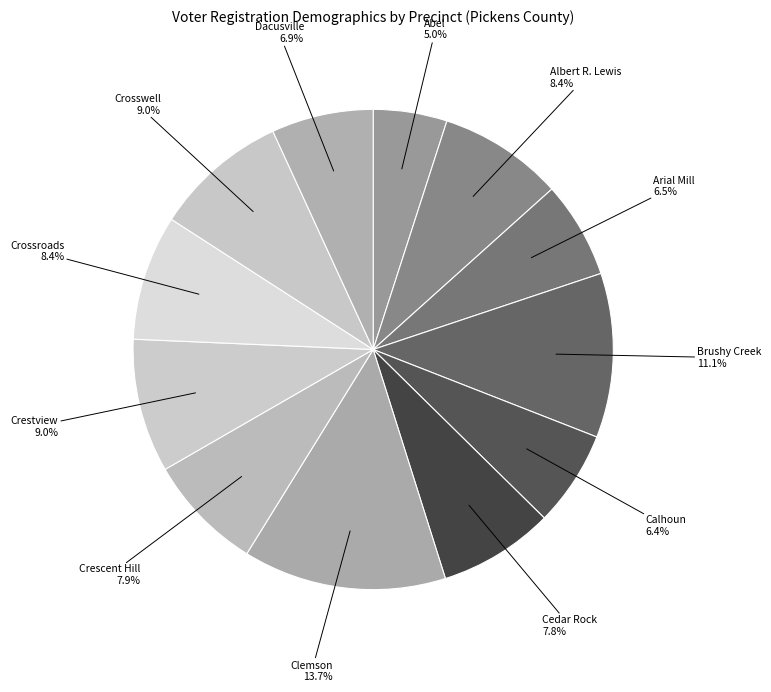

Rank the categories by value from lowest to highest.

Abel, Calhoun, Arial Mill, Dacusville, Cedar Rock, Crescent Hill, Albert R. Lewis, Crossroads, Crestview, Crosswell, Brushy Creek, Clemson